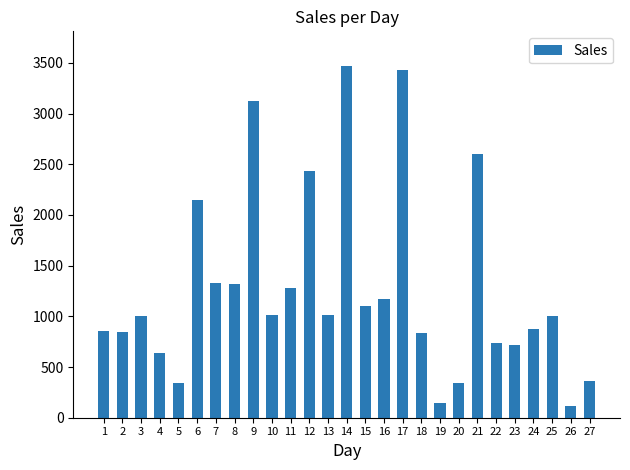

What is the difference between the maximum and minimum values?

3353